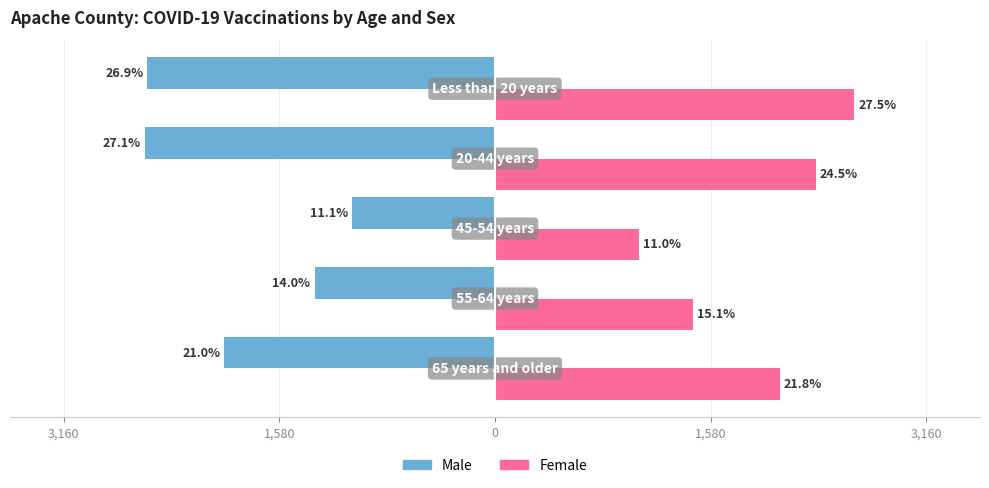

What are all the series names shown in the legend?

Male, Female